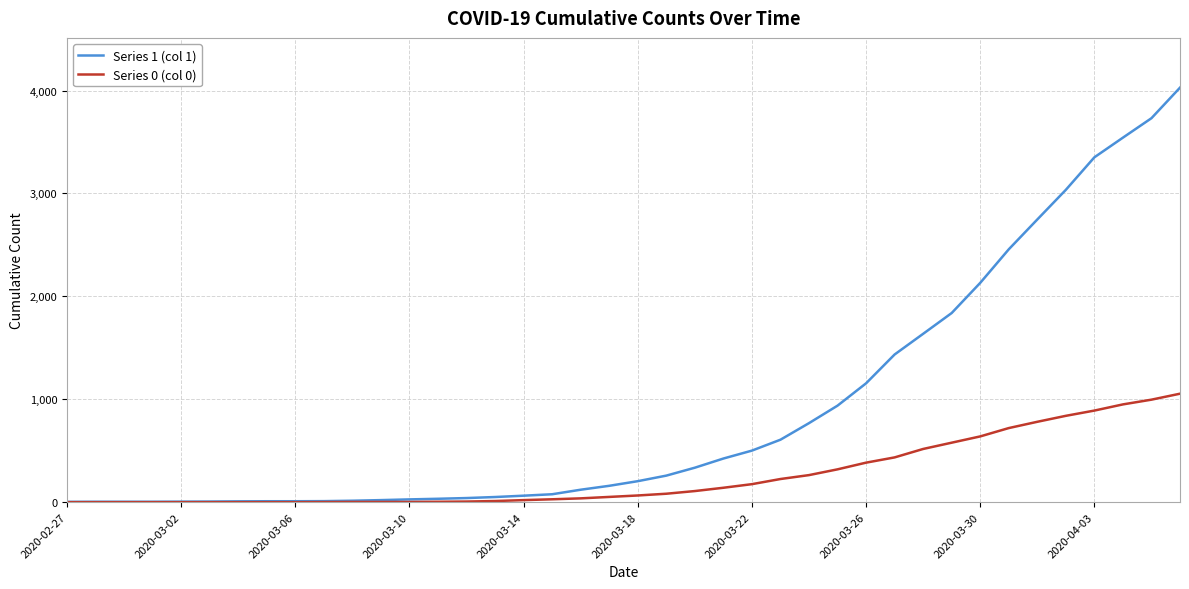

Rank the series by their maximum value, from highest to lowest.

Series 1 (col 1), Series 0 (col 0)